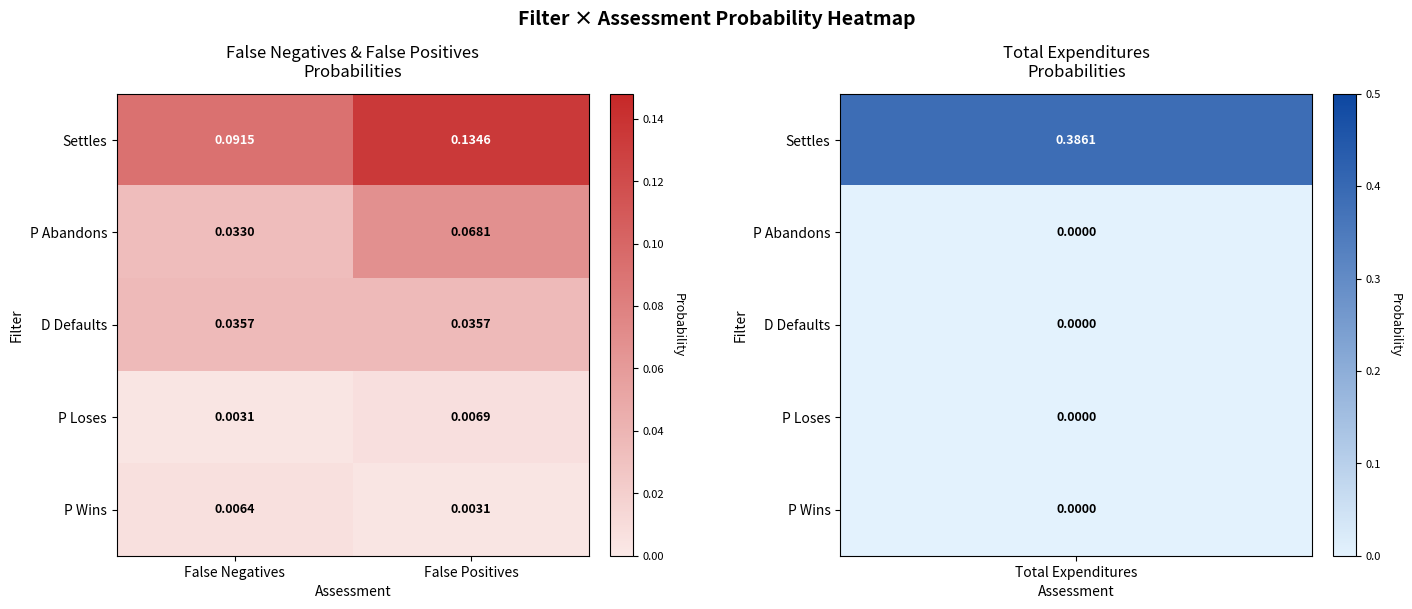

How many data points does each series have?

2